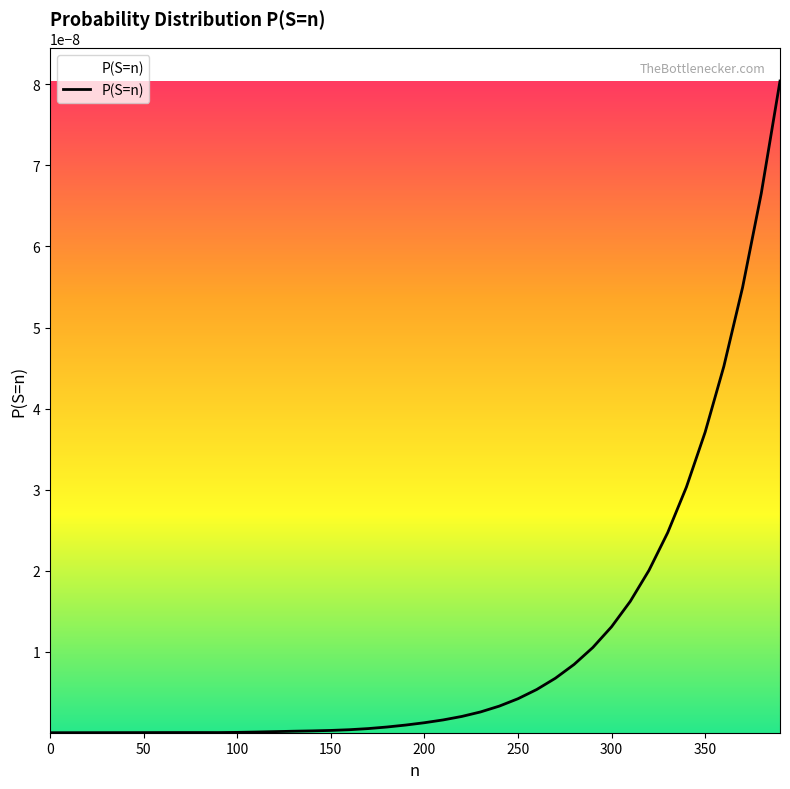

Count the number of categories in the chart.

36